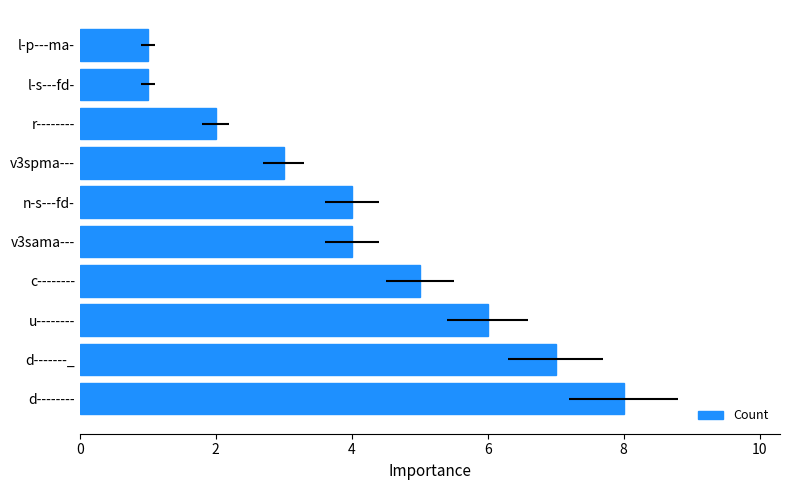

What is the change in value from u-------- to c--------?

-1